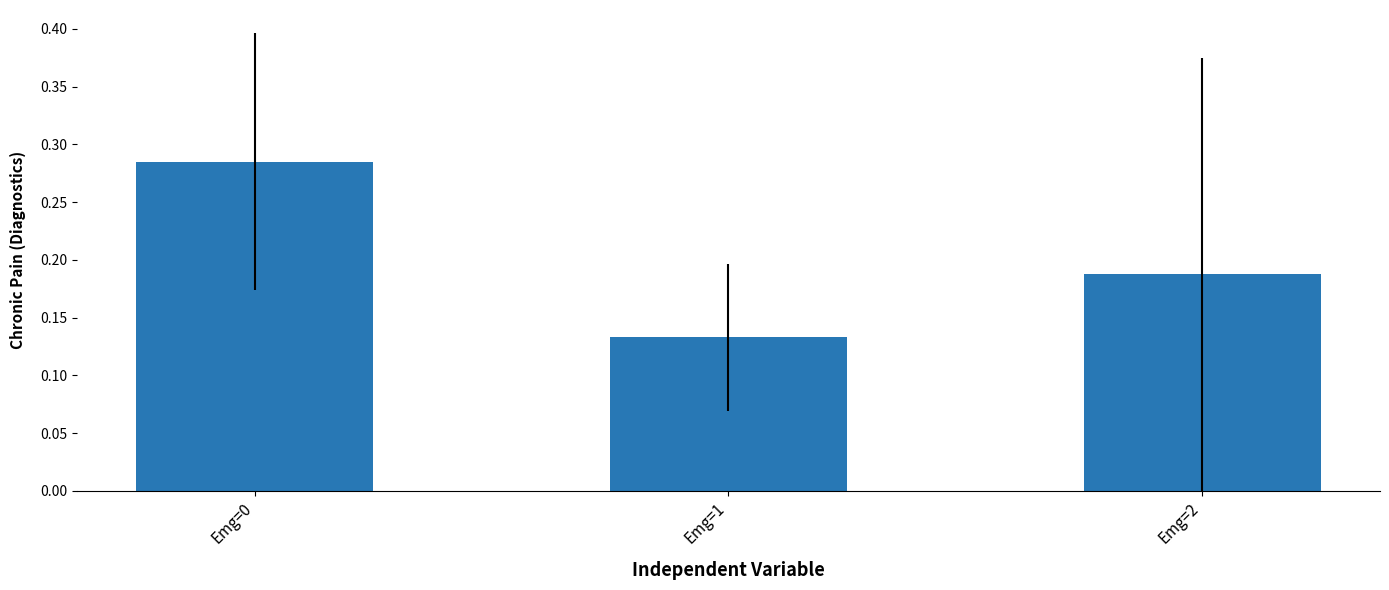

At which category does the chart reach its minimum across all series?

Emg=1